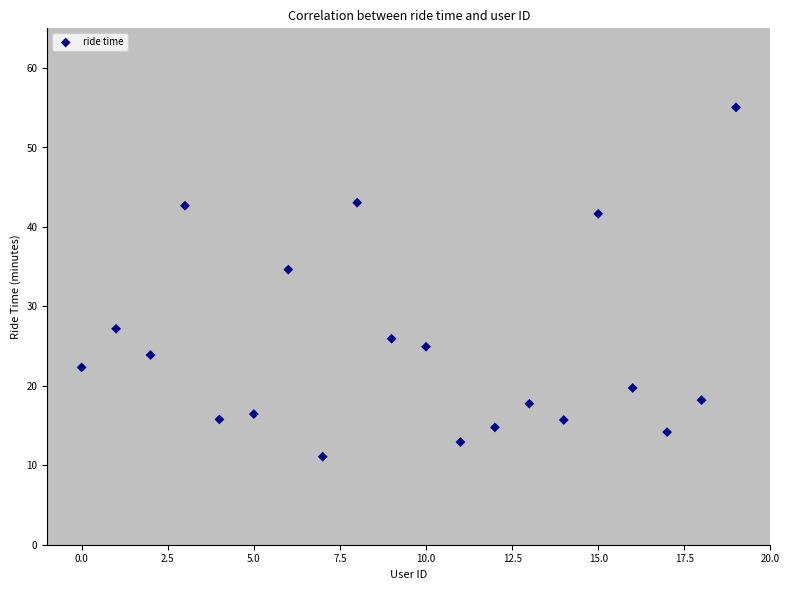

What Y value in the scatter plot is closest to 33?

34.6